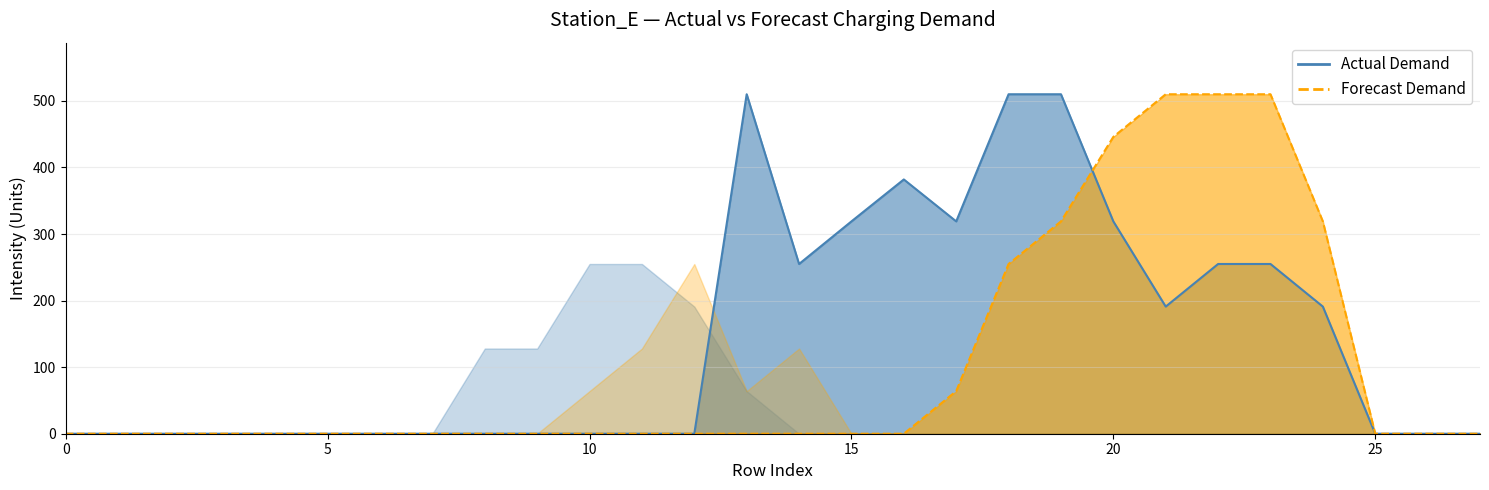

How many intersections are there between col_14 and col_17?

1